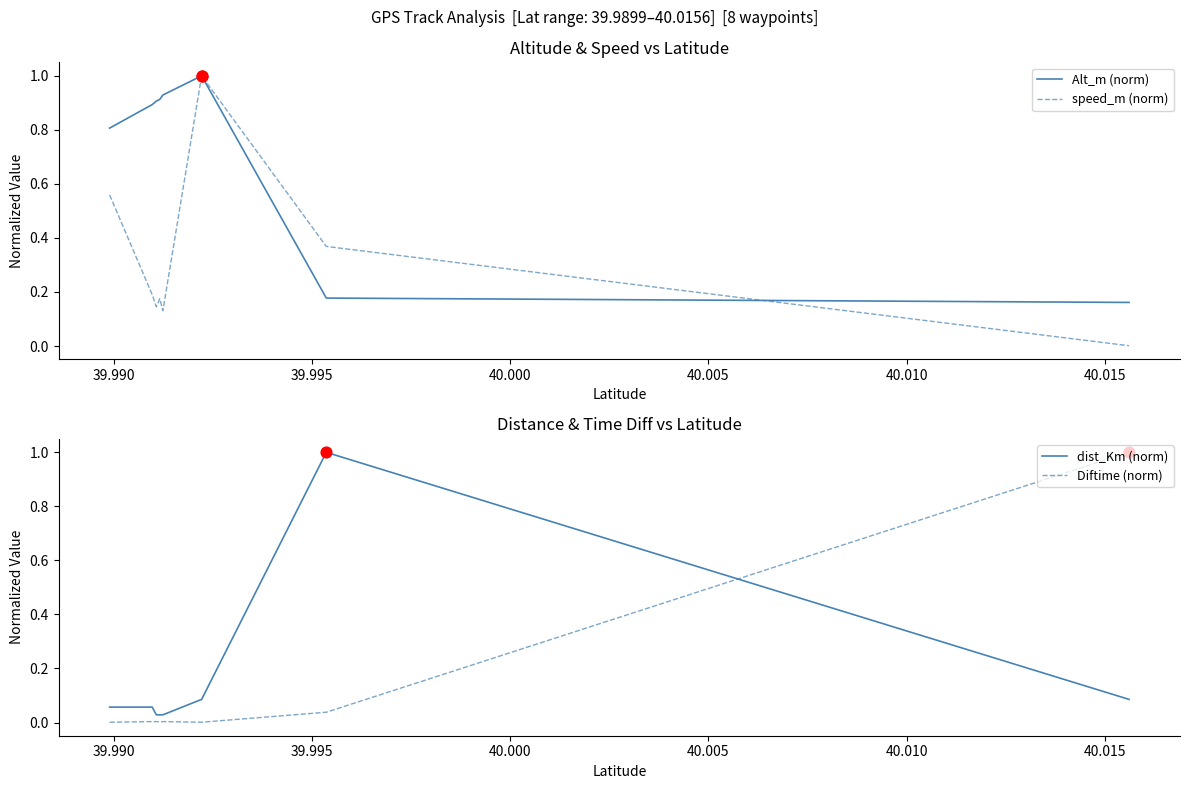

True or false: Diftime (norm) and dist_Km (norm) intersect in this chart.

True